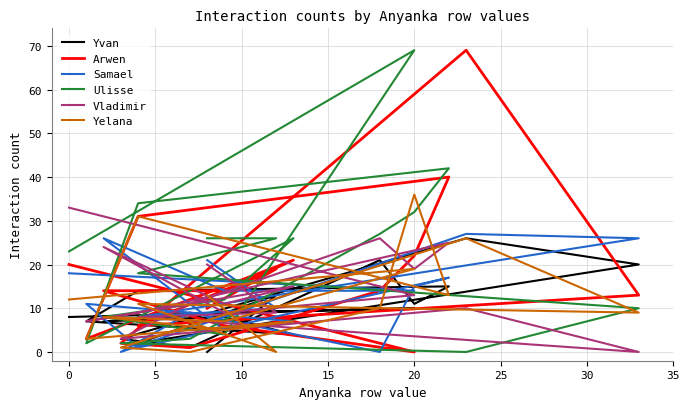

At which category does Arwen reach its first local peak?

20